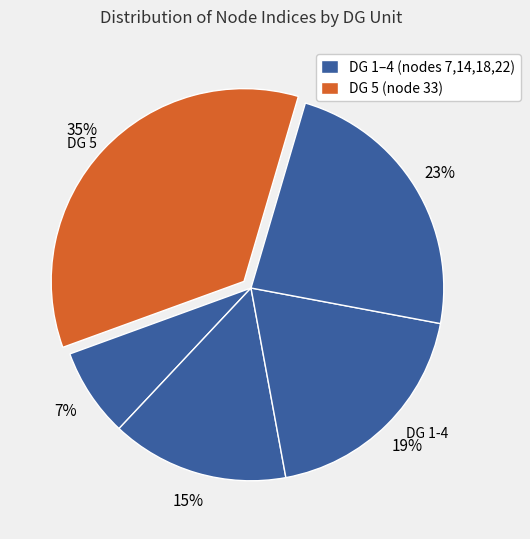

Approximately how many times larger is the value at DG 3 (node 18) compared to DG 2 (node 14)?

1.3